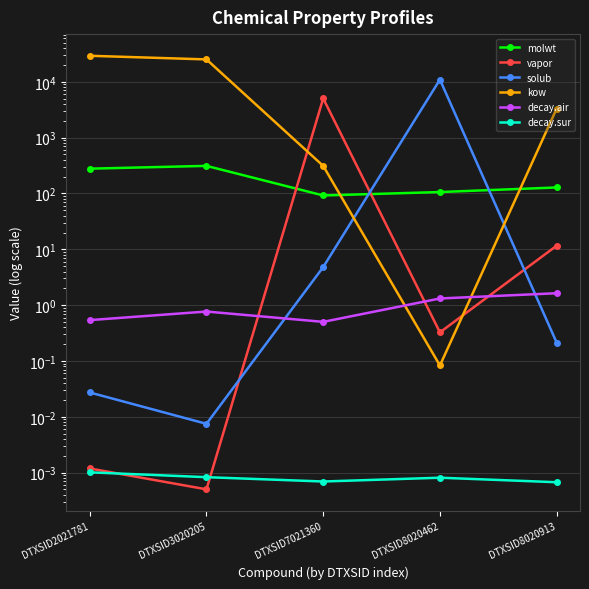

Which series changed the most between DTXSID7021360 and DTXSID8020462?

solub